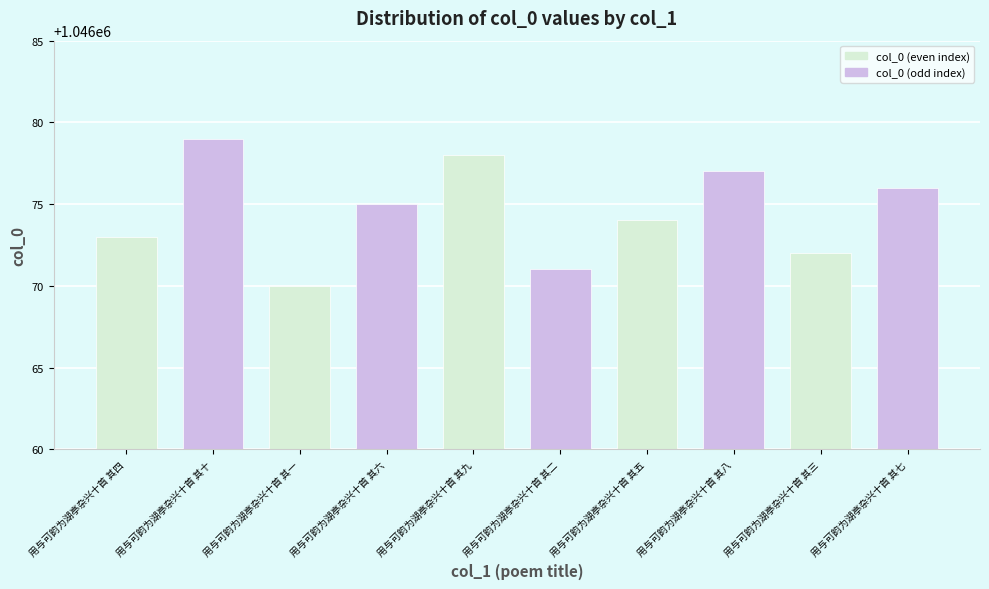

At which label does the data first exceed 1046075?

用与可韵为湖亭杂兴十首 其十